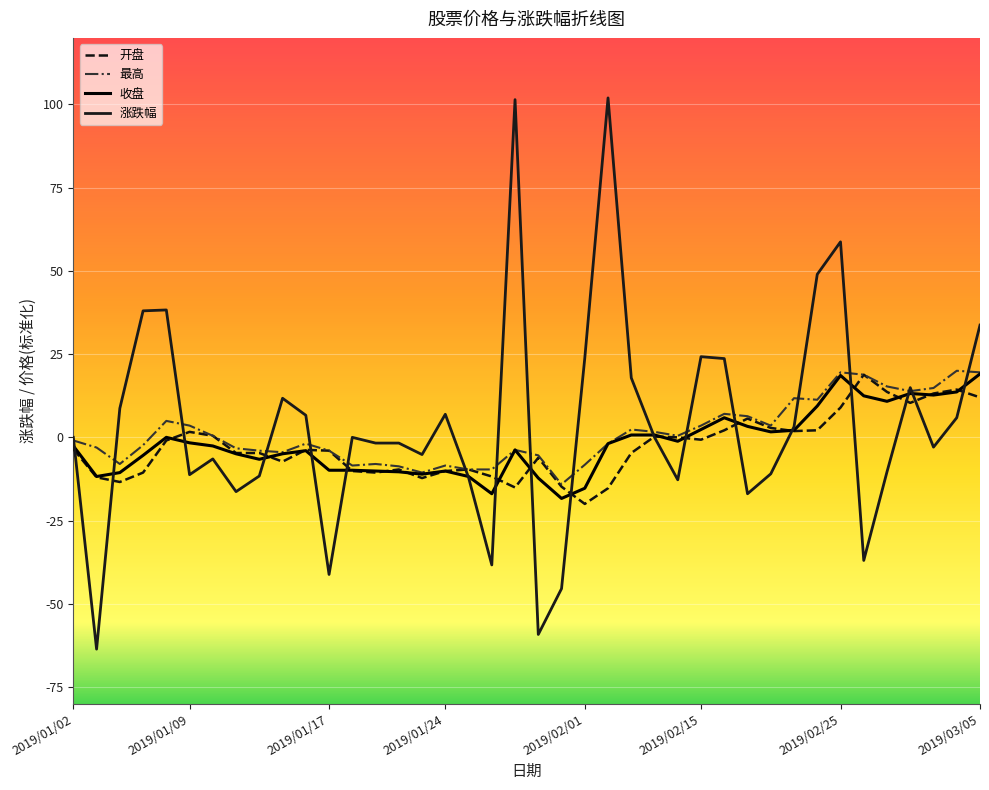

What is the smallest value displayed?

-63.6